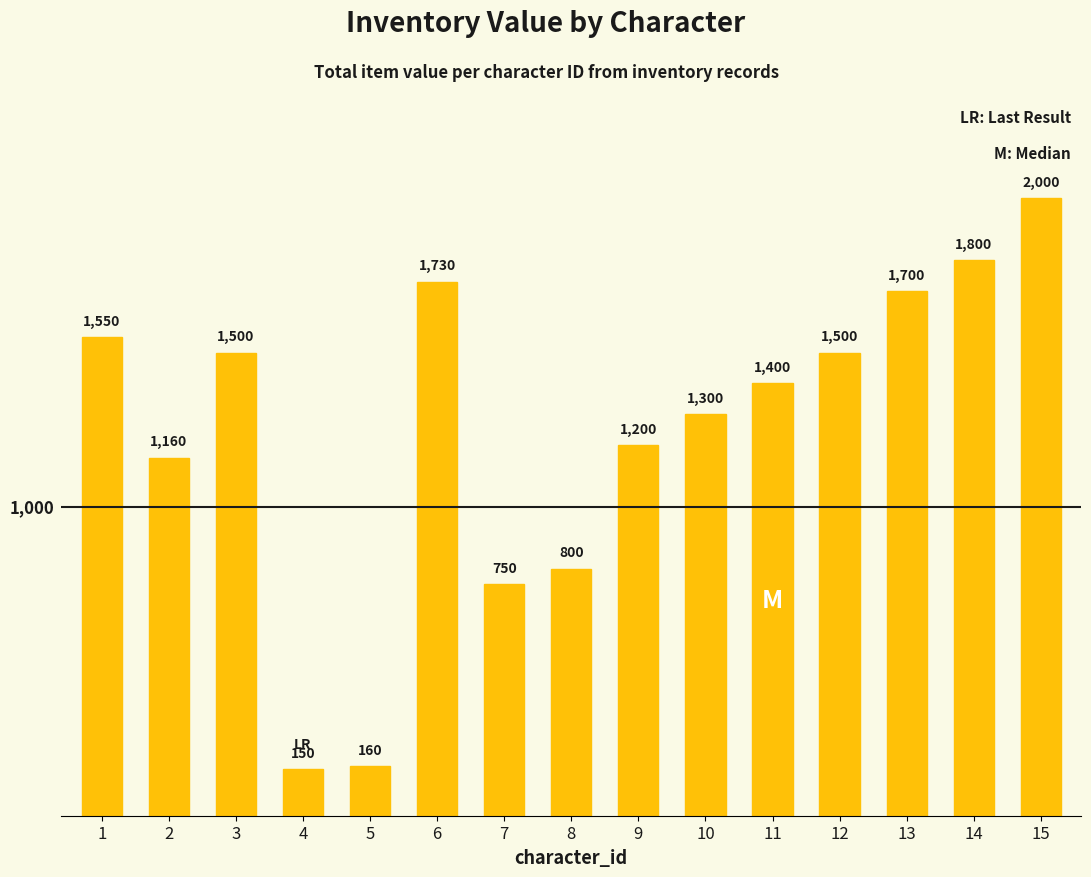

The chart shows a value of 1730 at 6. True or false?

True